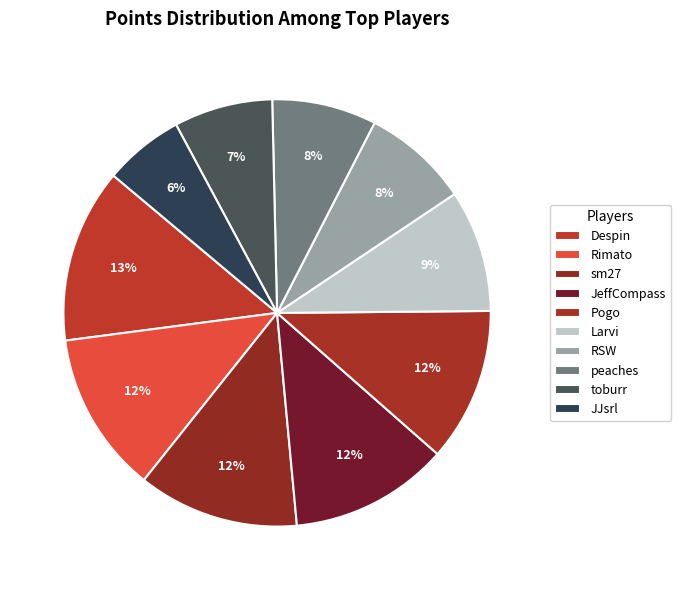

Which category has the biggest portion of the pie?

Despin